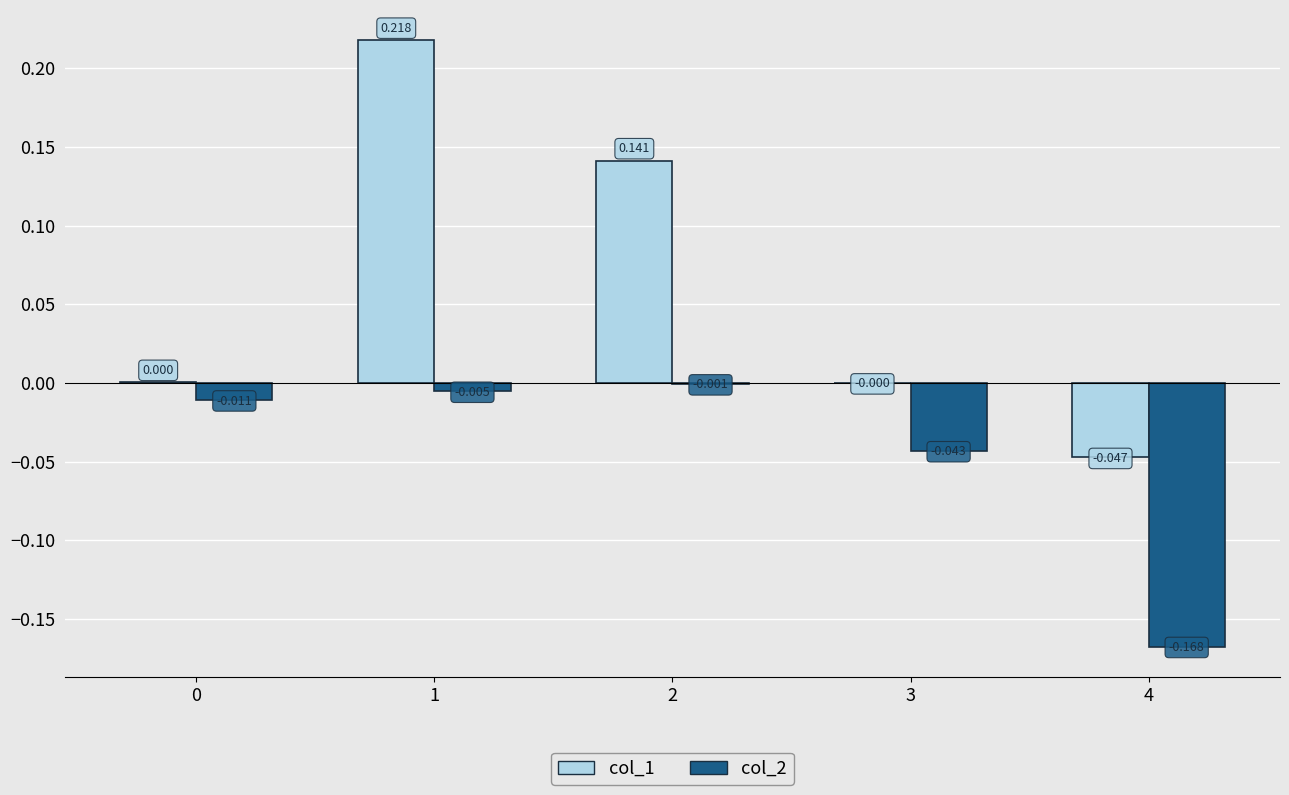

Is the value of col_1 at 4 greater than the value of col_2 at 1?

No